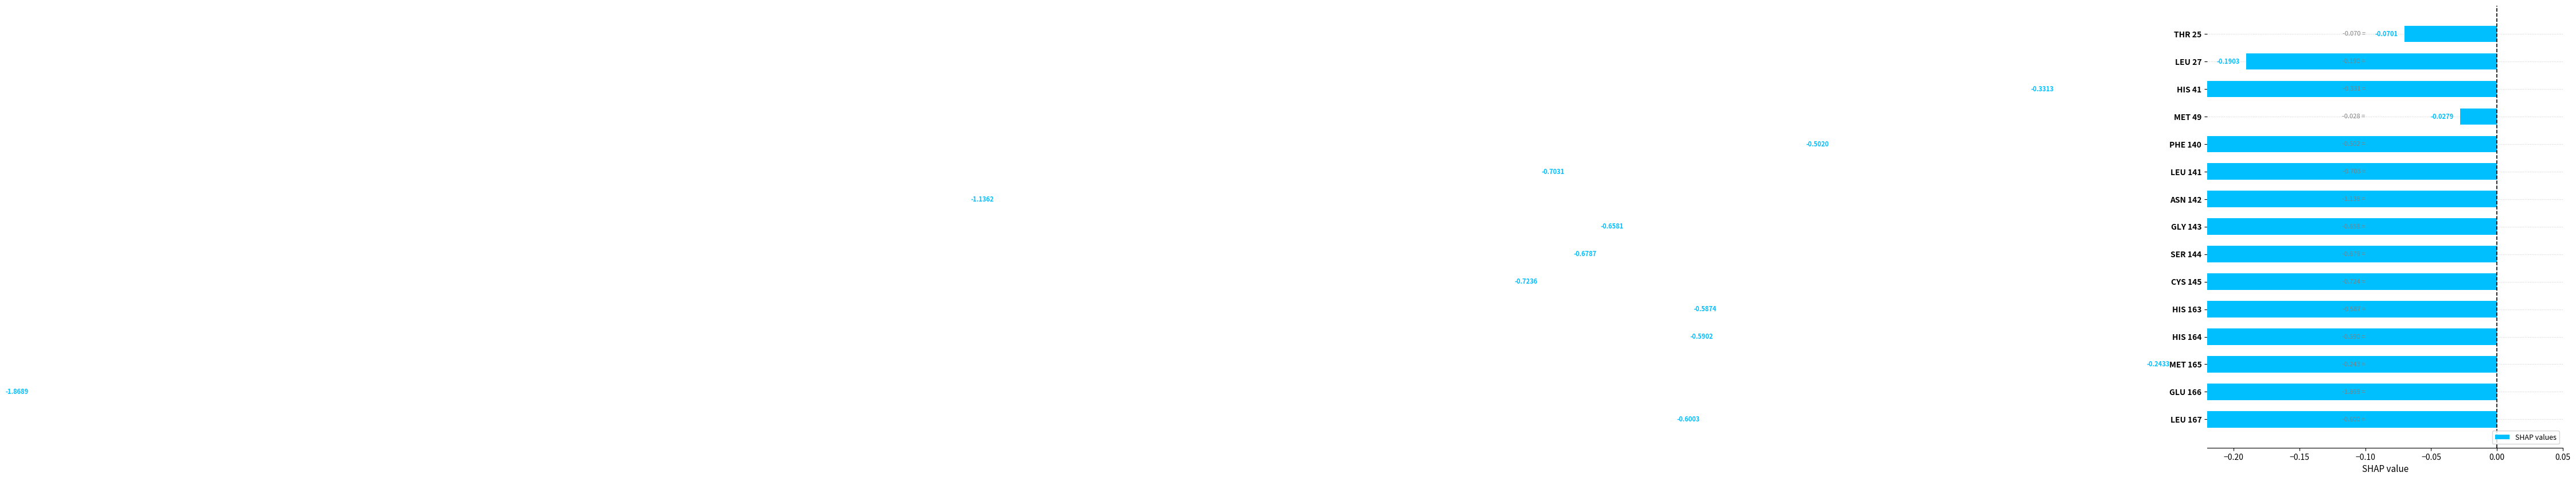

Are the bars horizontal?

Yes